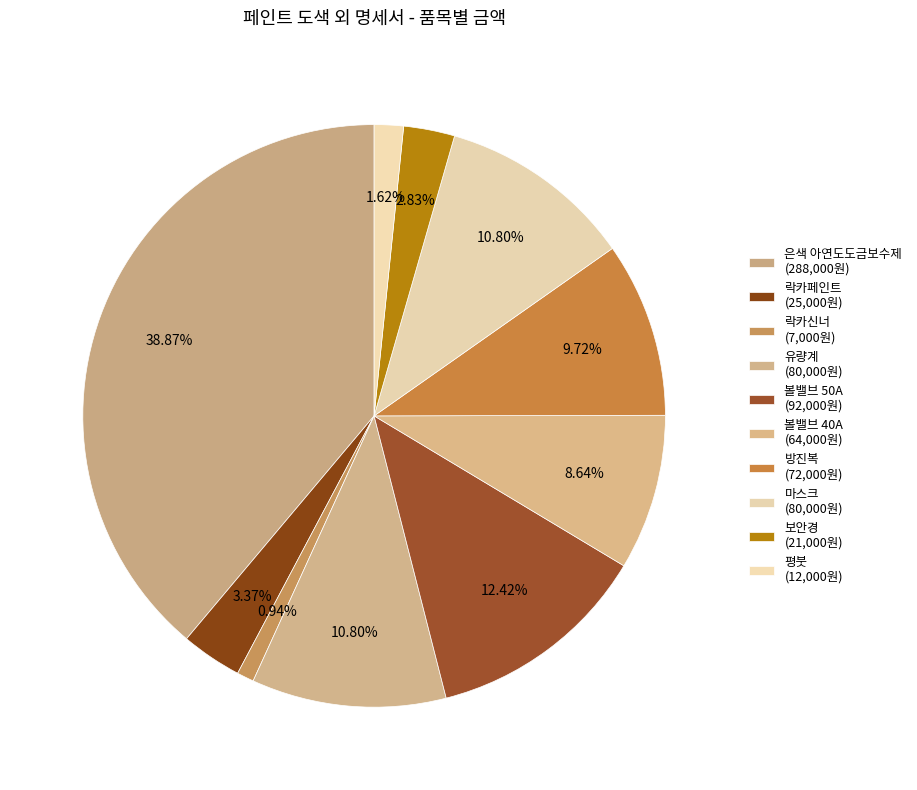

How many slices are in this pie chart?

10